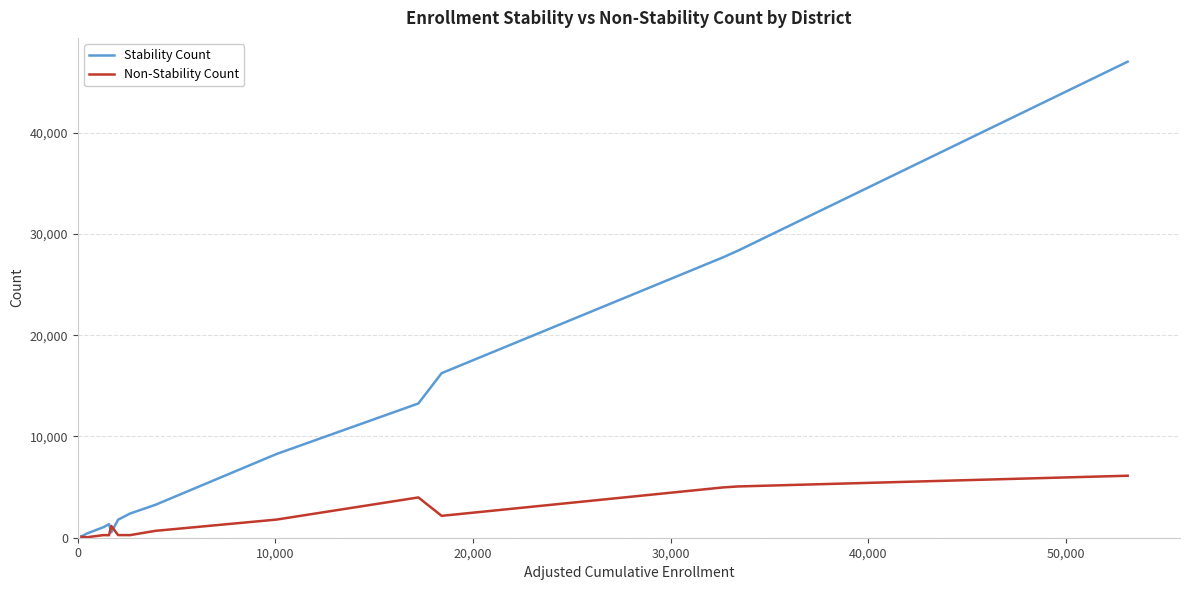

Rank the series by their maximum value, from highest to lowest.

Stability Count, Non-Stability Count